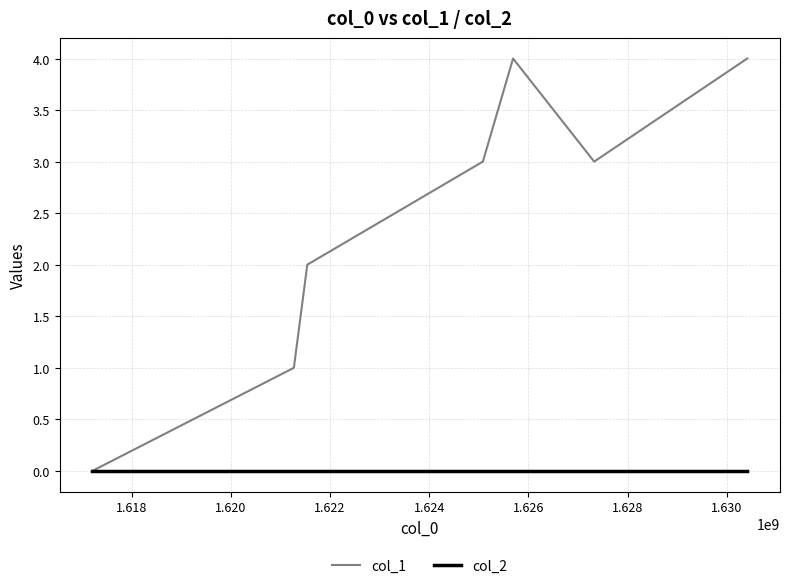

Which series has the largest range (max minus min)?

col_1